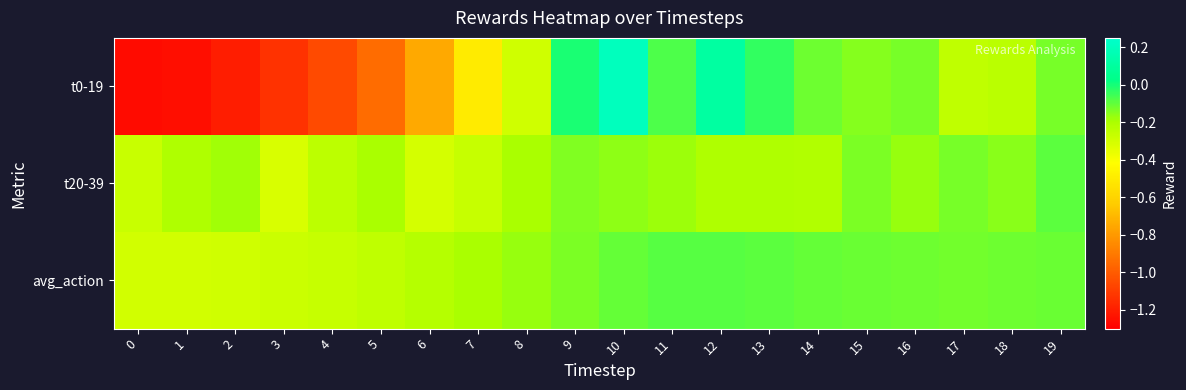

At which category is the sum across all series the highest?

10